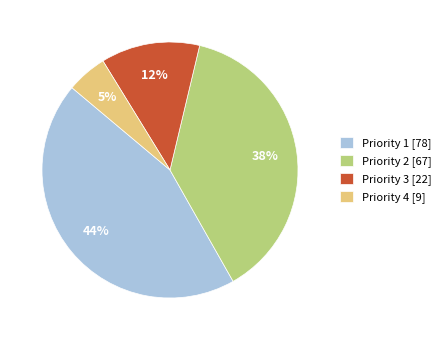

Is it true that Priority 4 is 5% of the pie?

True